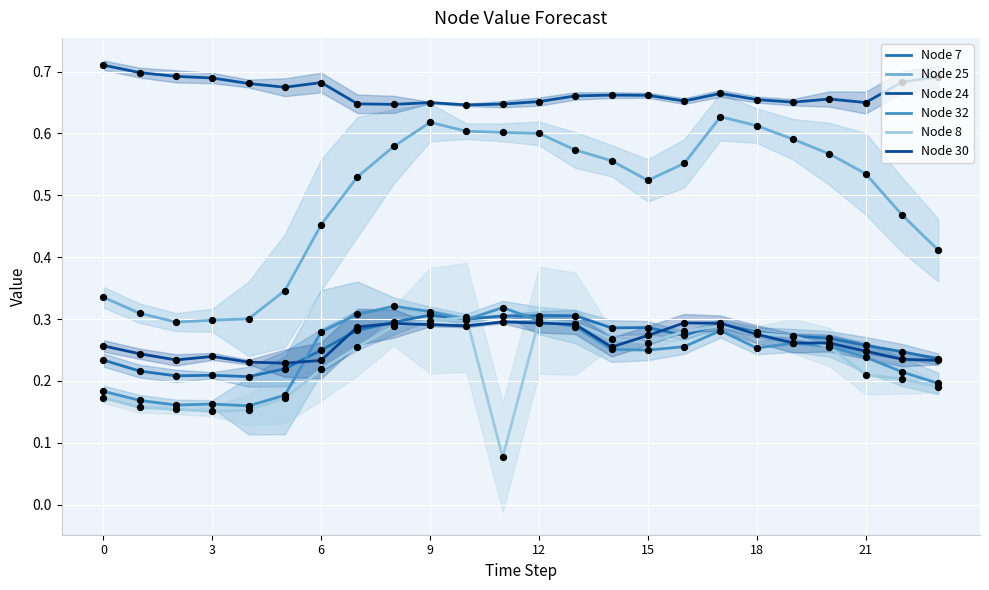

Which series has the largest total across all categories?

Node 24